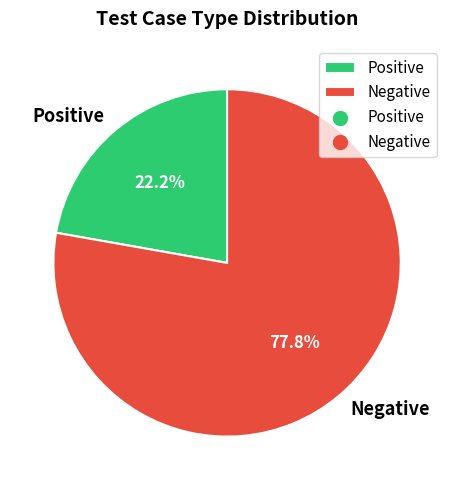

How many slices are in this pie chart?

2